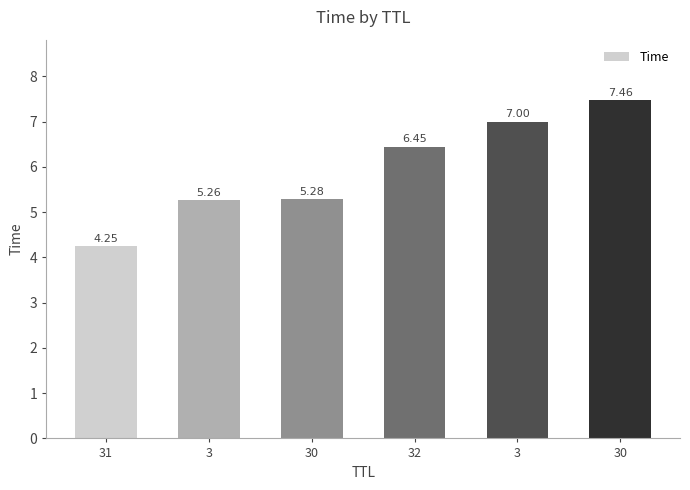

Reading left to right, what are all the values shown in this chart?

4.2	5.3	5.3	6.4	7.0	7.5